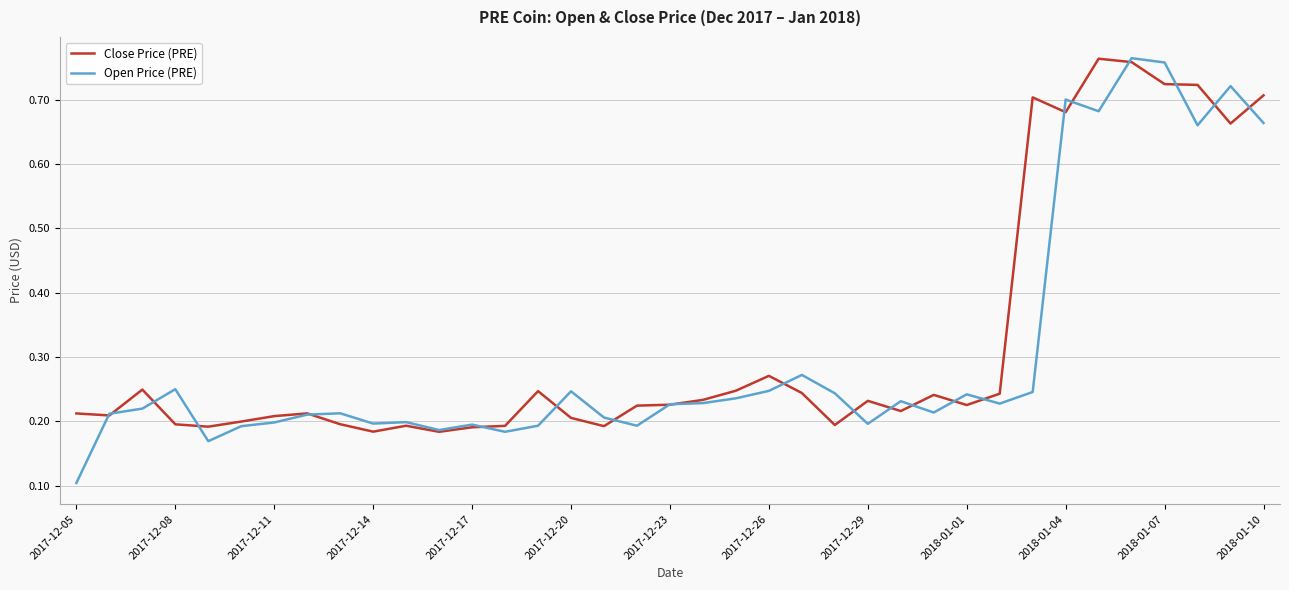

Which series has the largest range (max minus min)?

Open Price (PRE)